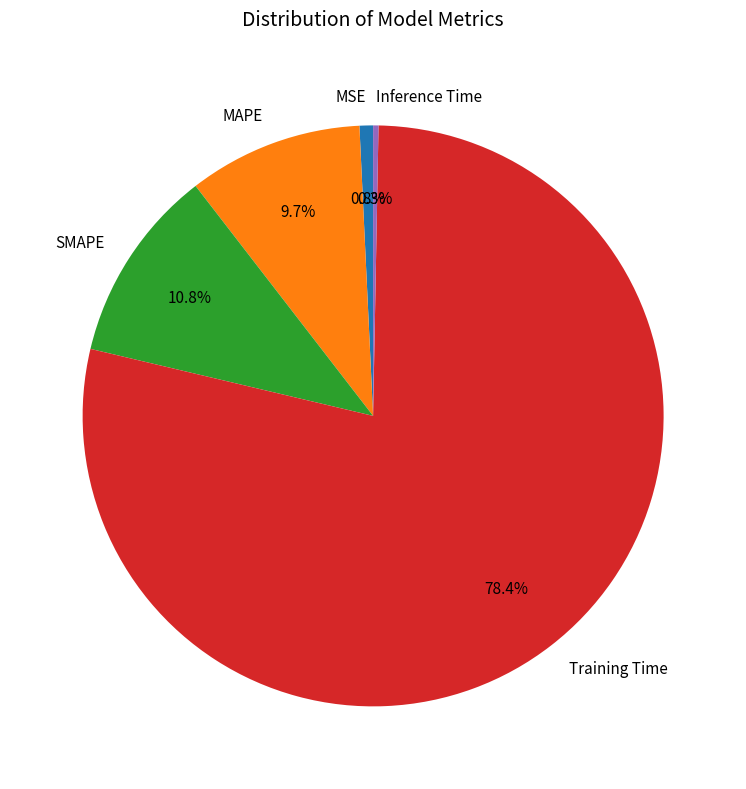

The MSE slice represents 11% of the pie. True or false?

False